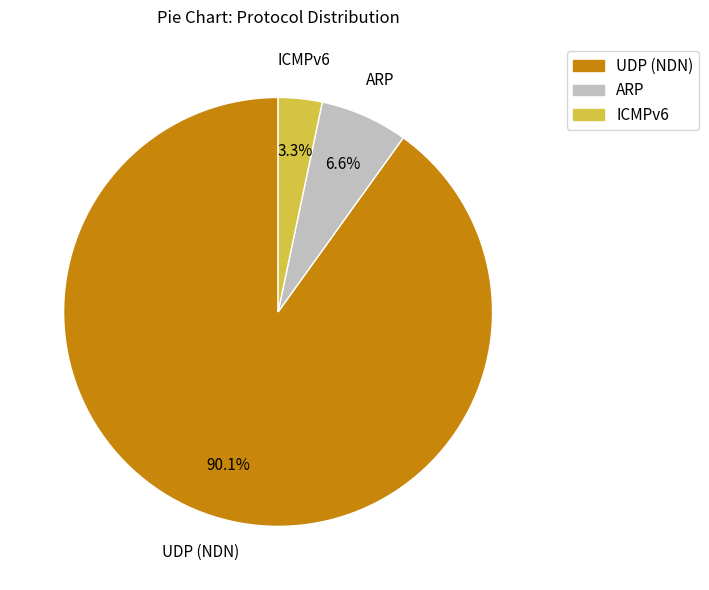

True or false: ICMPv6 accounts for 3% of the total.

True